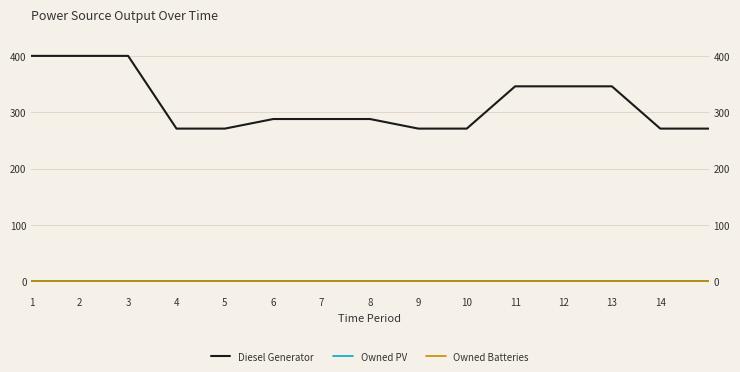

How many lines are shown in the chart?

3